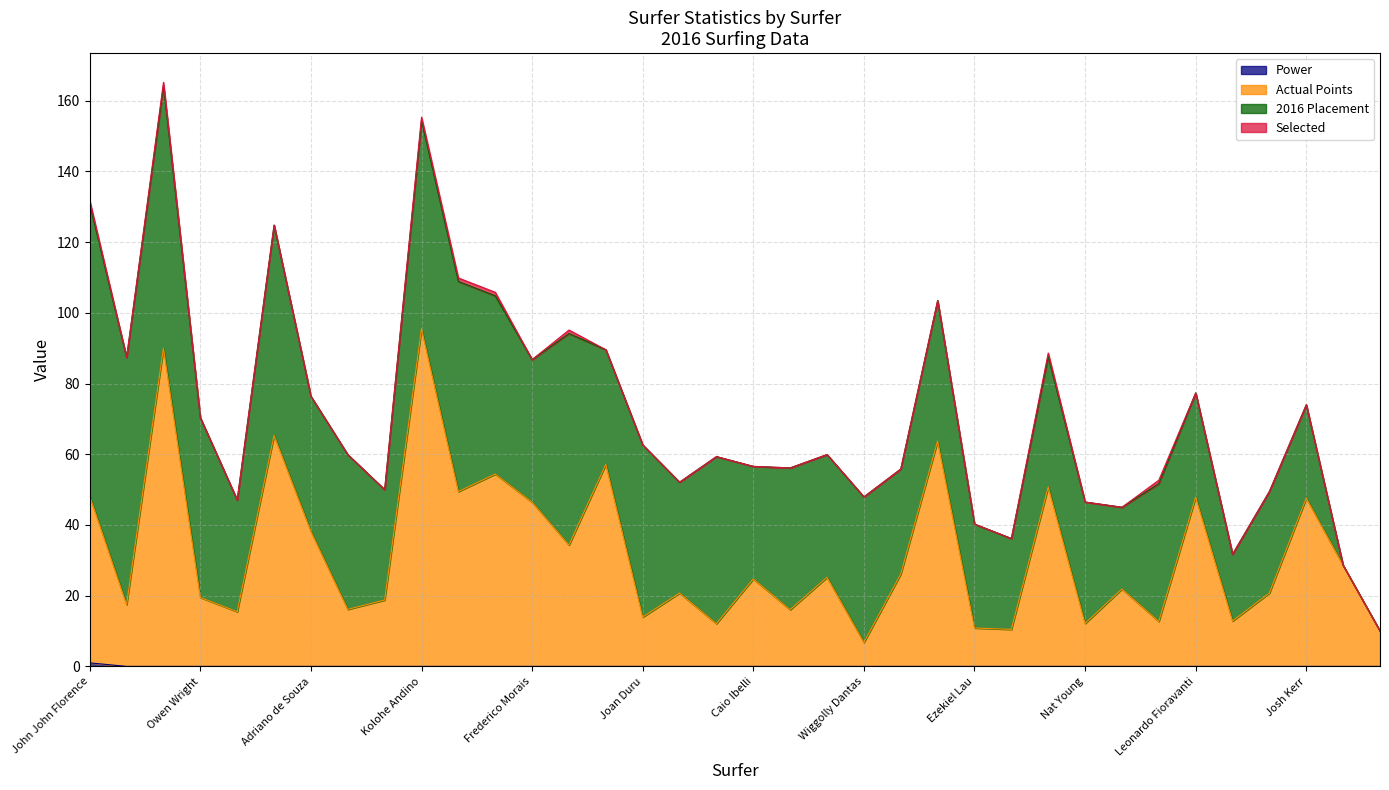

Is it true that Actual Points equals 20.6 at Jeremy Flores?

False